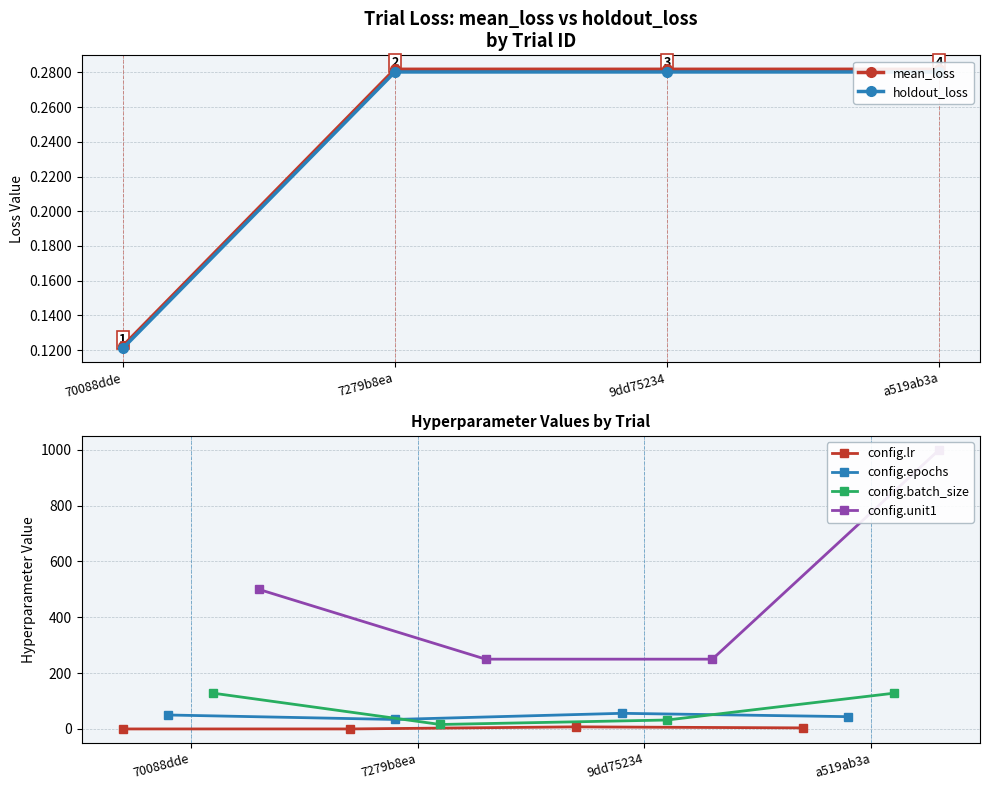

True or false: config.lr has more than 2 points higher than both neighbors.

False